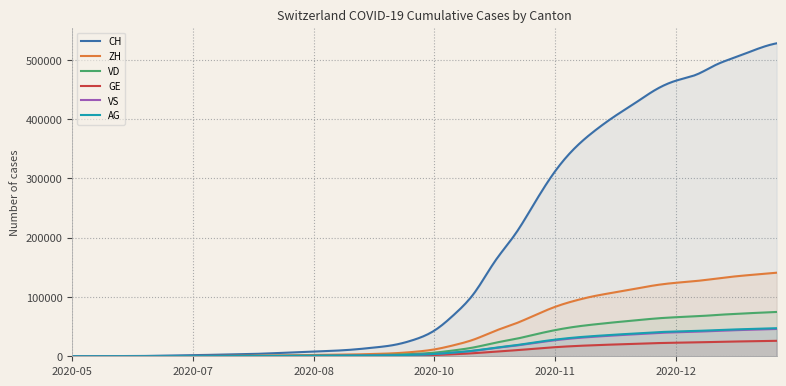

True or false: VD and CH cross at least once.

False